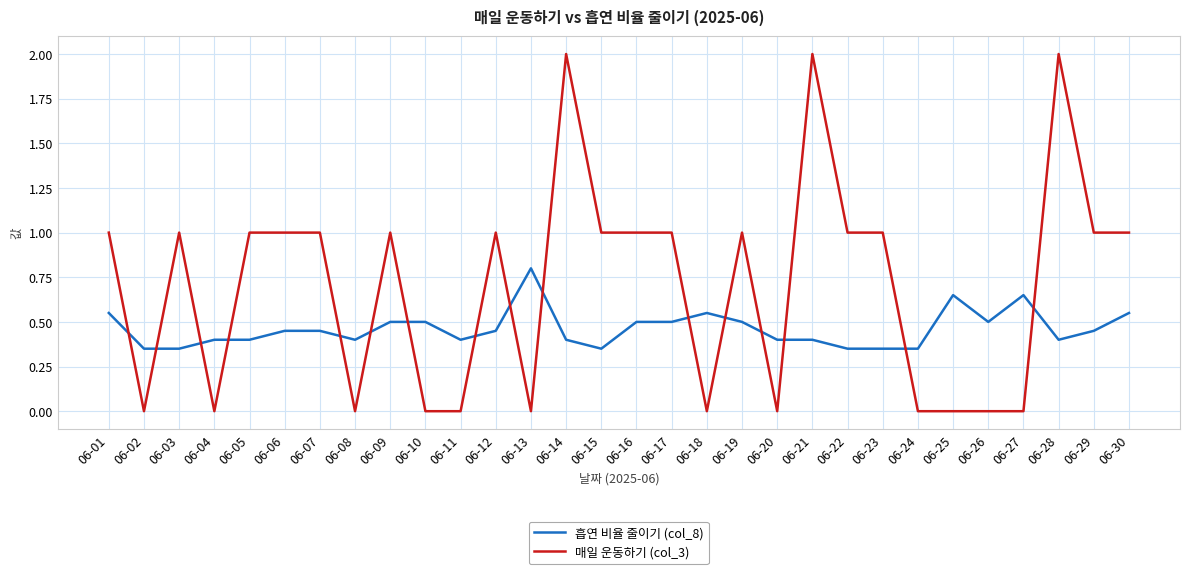

At 06-02, list the series in order from largest to smallest.

흡연 비율 줄이기 (col_8), 매일 운동하기 (col_3)